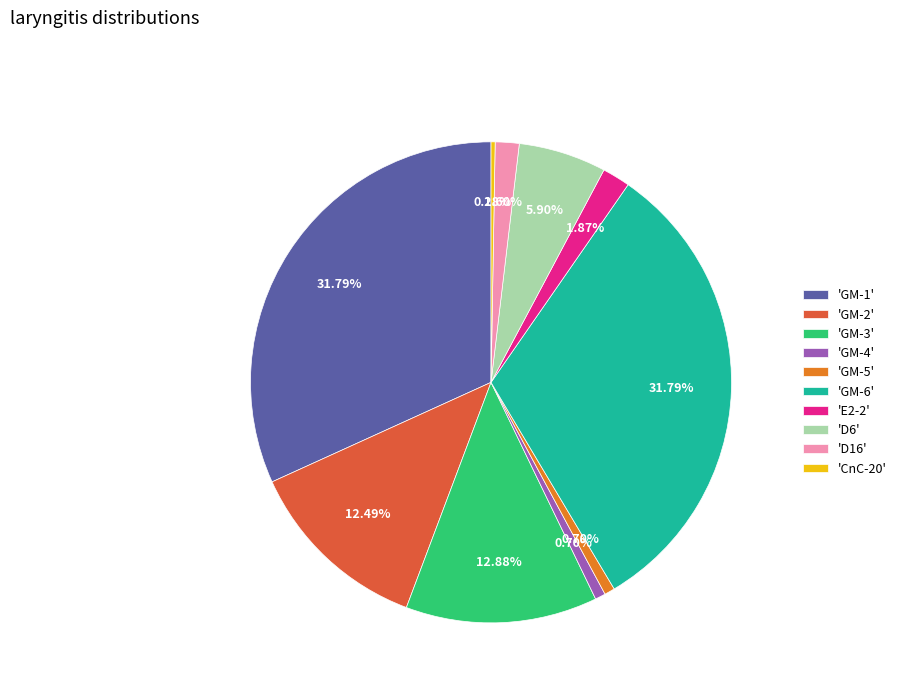

Which has a higher value, 'GM-2' or 'GM-1'?

'GM-1'